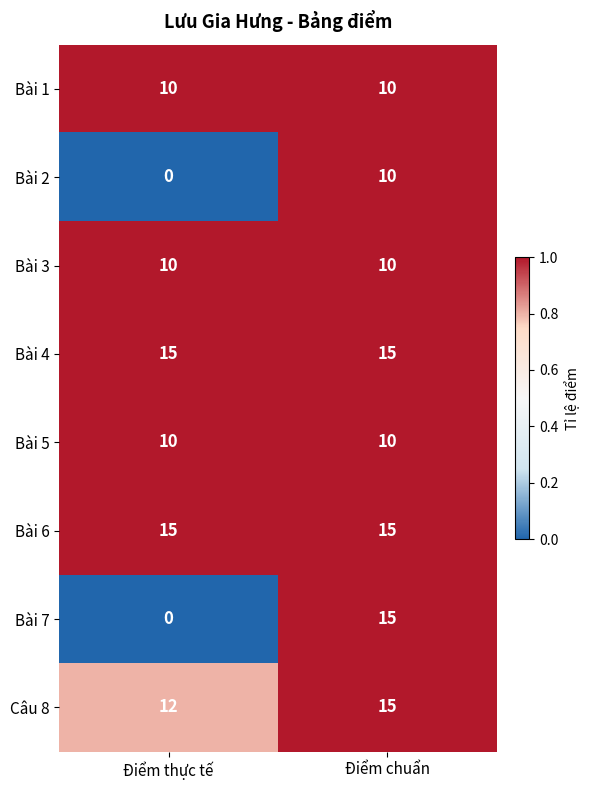

What is the maximum value shown in the chart?

15